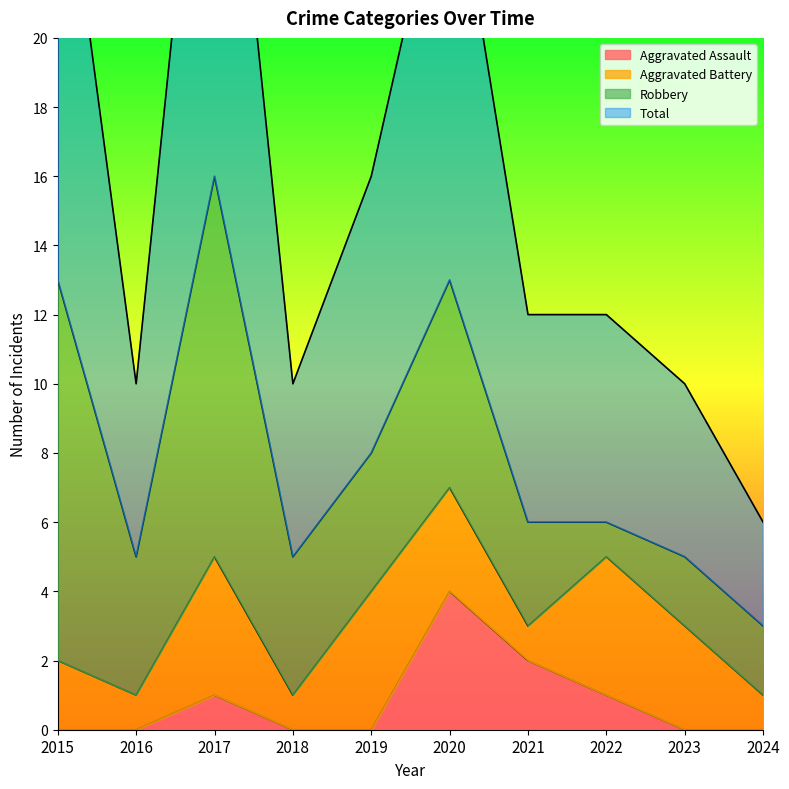

What is the sum of all Total values?

161